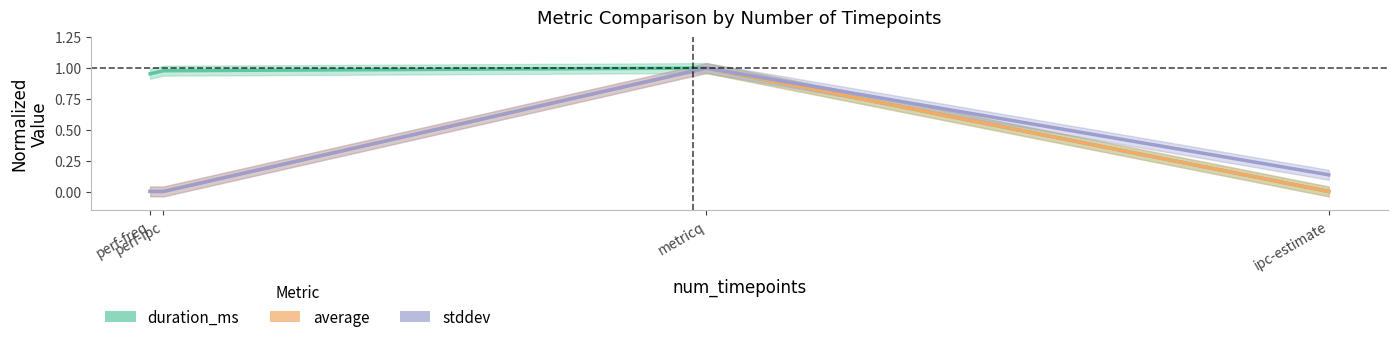

True or false: duration_ms and average cross at least once.

False